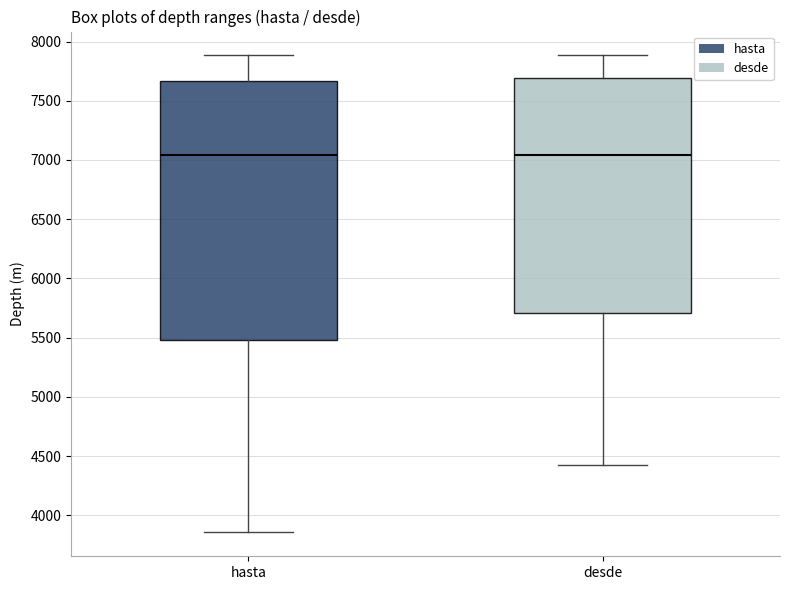

Where is the upper edge of the box for desde on the y-axis? The values are not printed on the chart, so give them approximately, as read against the axis.

7700